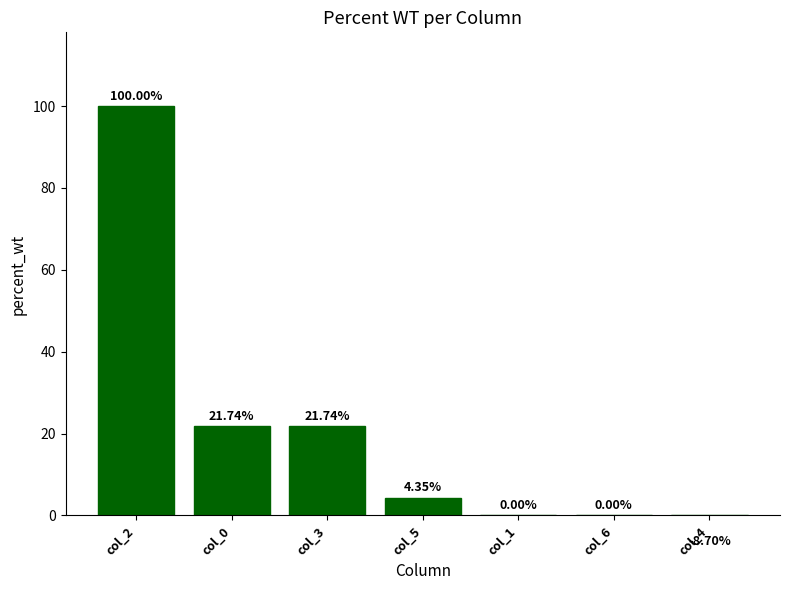

What is the minimum value shown in the chart?

-8.7